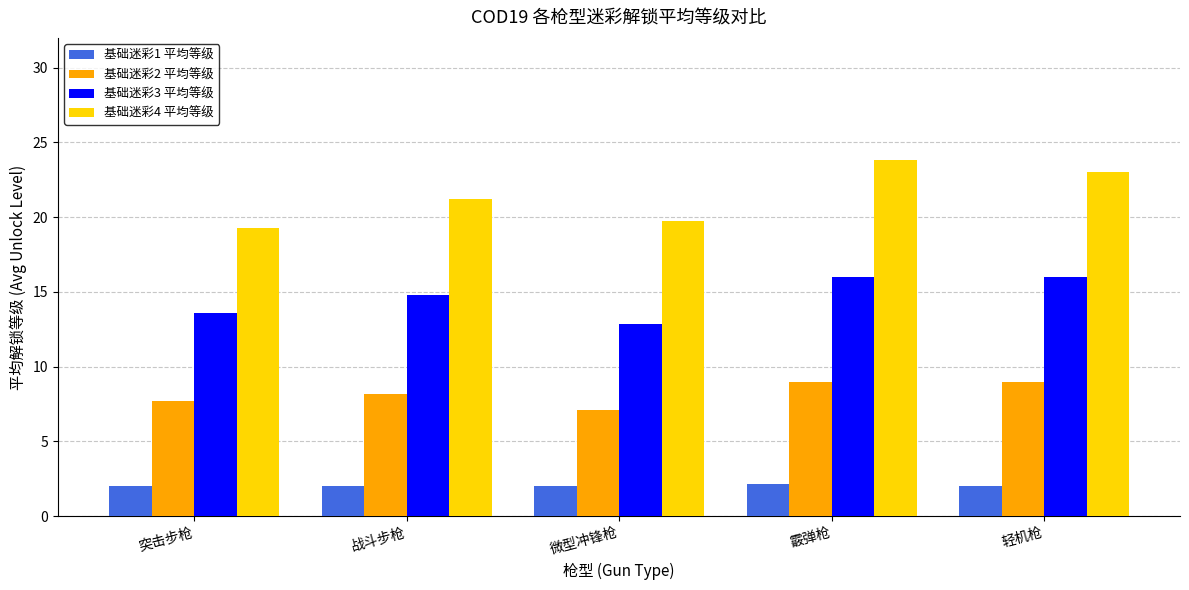

Reading left to right, transcribe all the data shown in this chart.

基础迷彩1 平均等级: 2.0	2.0	2.0	2.2	2.0
基础迷彩2 平均等级: 7.7	8.2	7.1	9.0	9.0
基础迷彩3 平均等级: 13.6	14.8	12.8	16.0	16.0
基础迷彩4 平均等级: 19.3	21.2	19.8	23.8	23.0